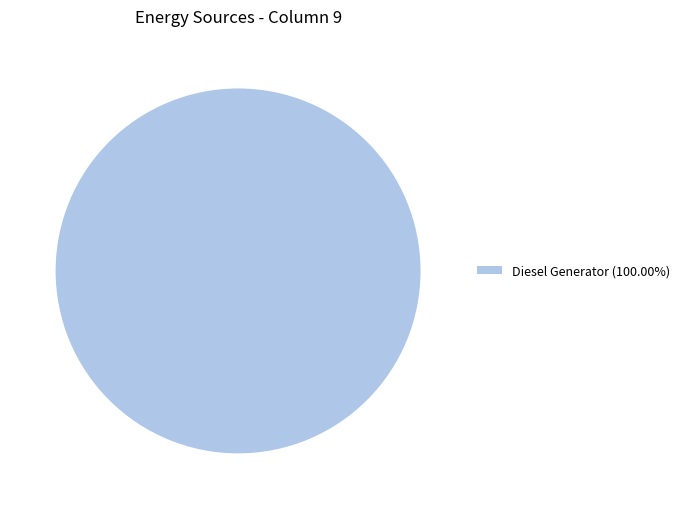

Does Diesel Generator (100.00%) represent more than half of the total?

Yes